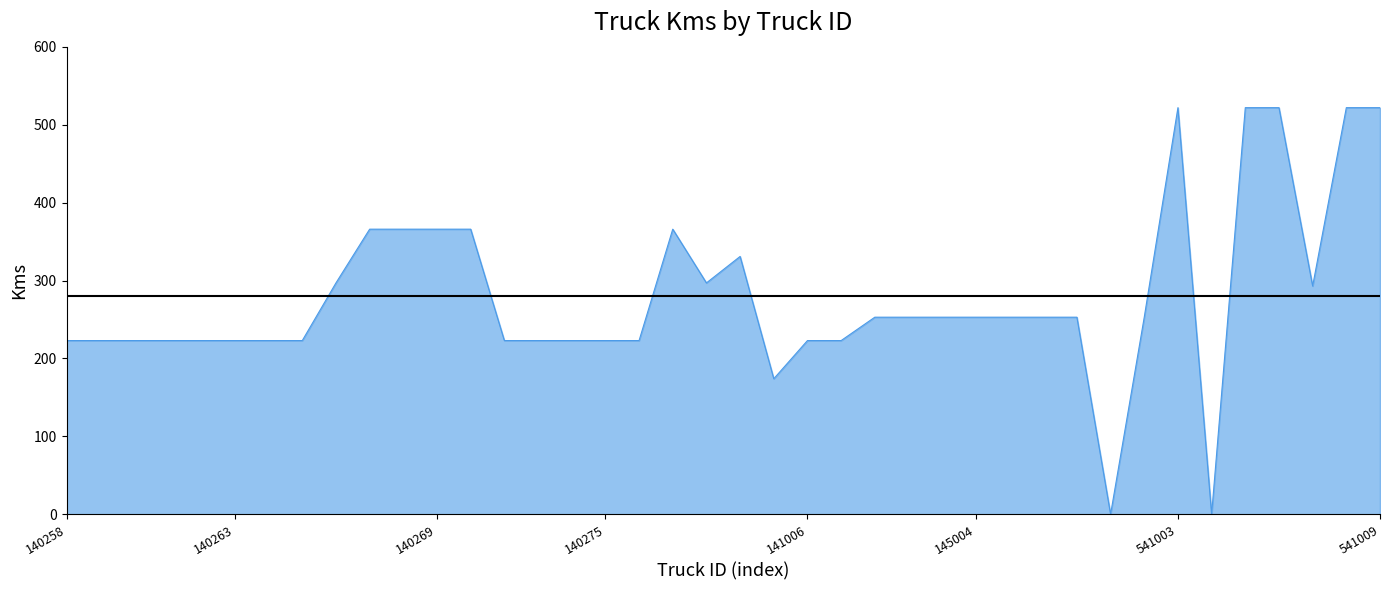

What is the maximum value shown in the chart?

522